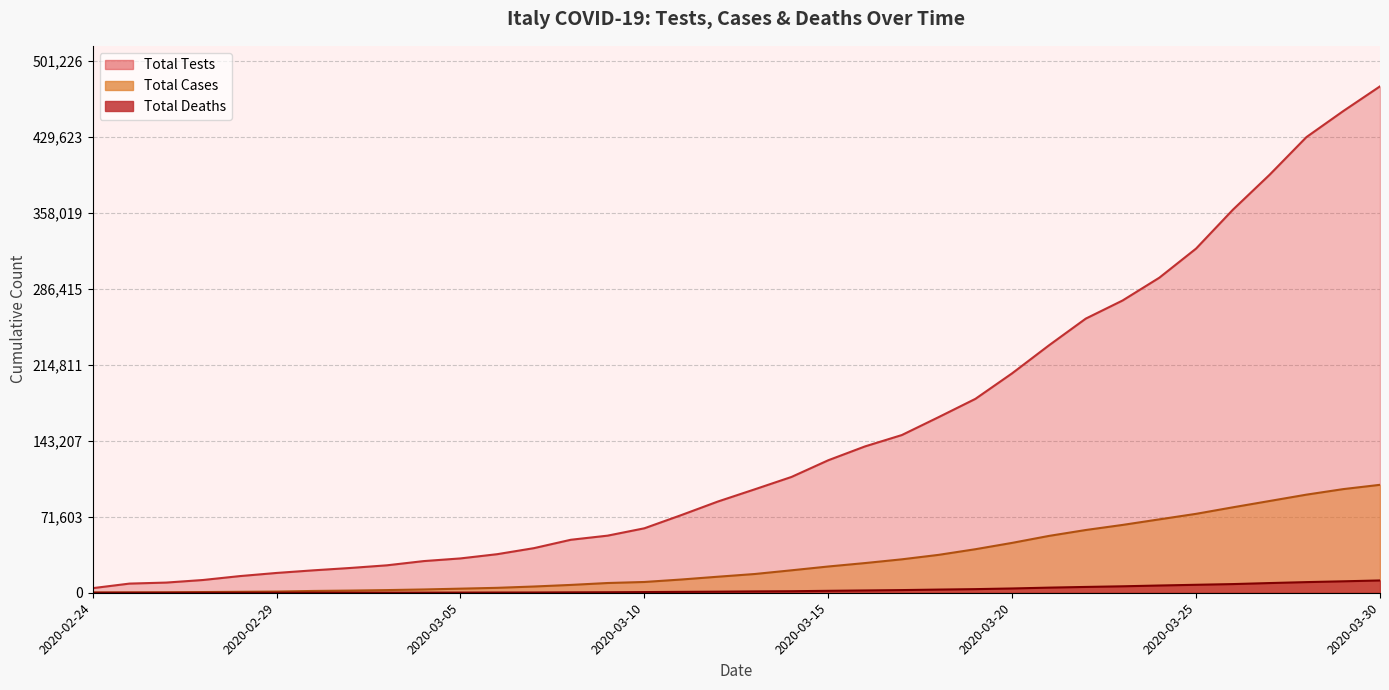

At which label does Total Cases first exceed 17660?

2020-03-14